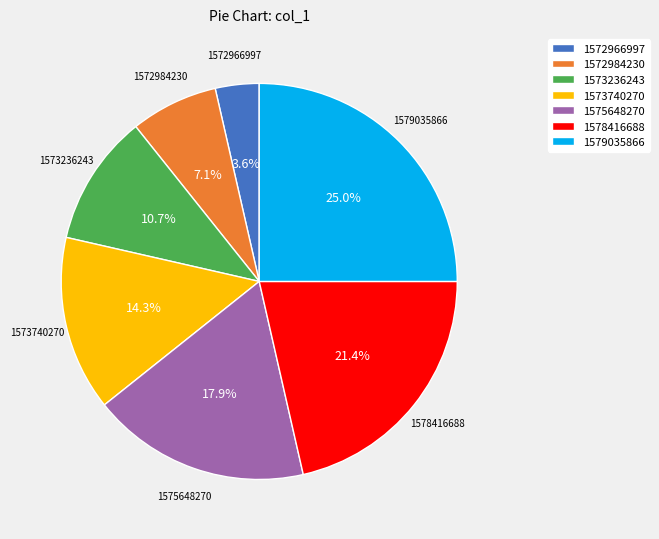

What percentage is NOT represented by 1573740270?

85.7%